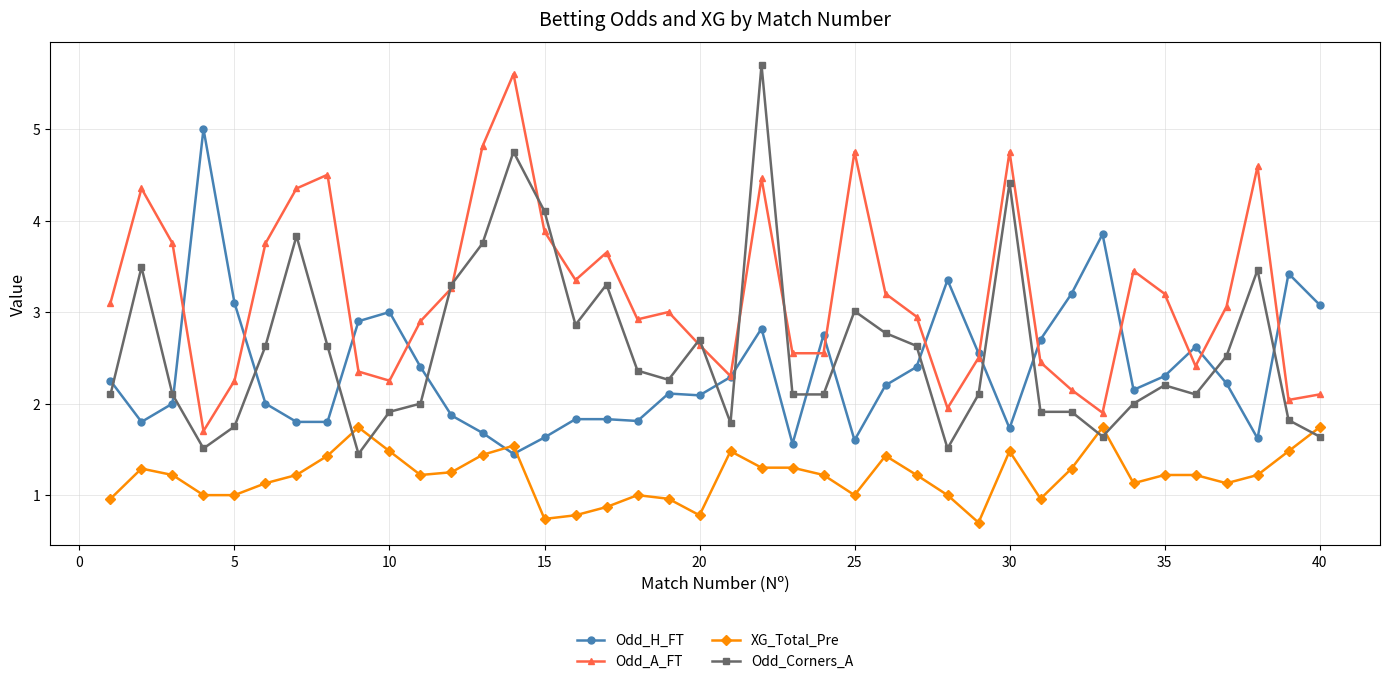

True or false: Odd_Corners_A has more than 2 interior local peaks.

True